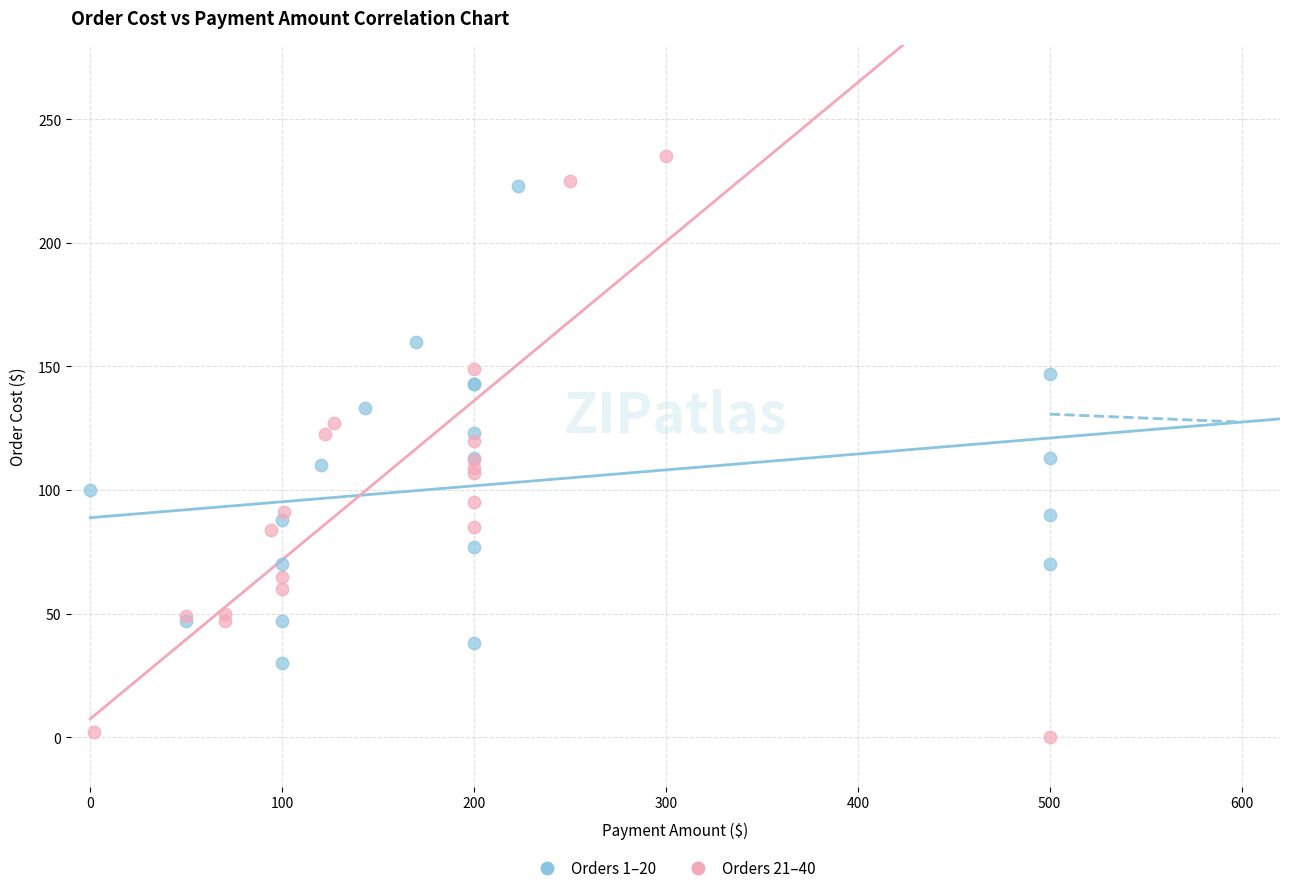

Which series contains the lowest Y value?

Orders 21–40